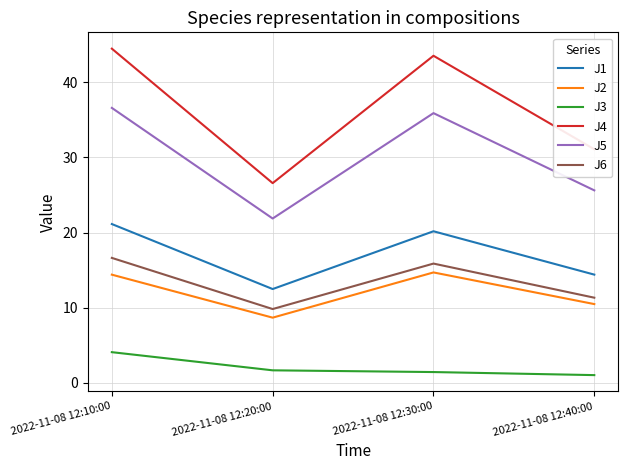

Which series has the largest range (max minus min)?

J4